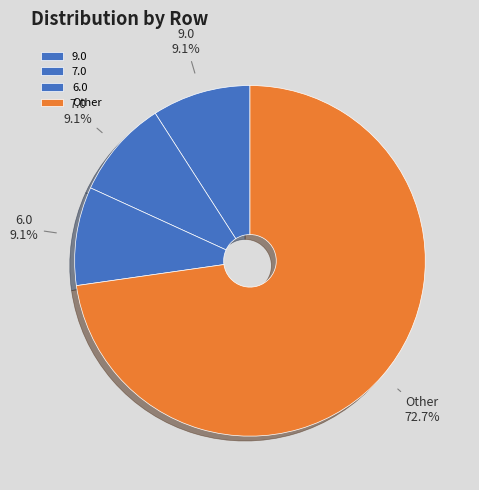

Approximately how many times larger is the value at Other compared to 6.0?

8.0